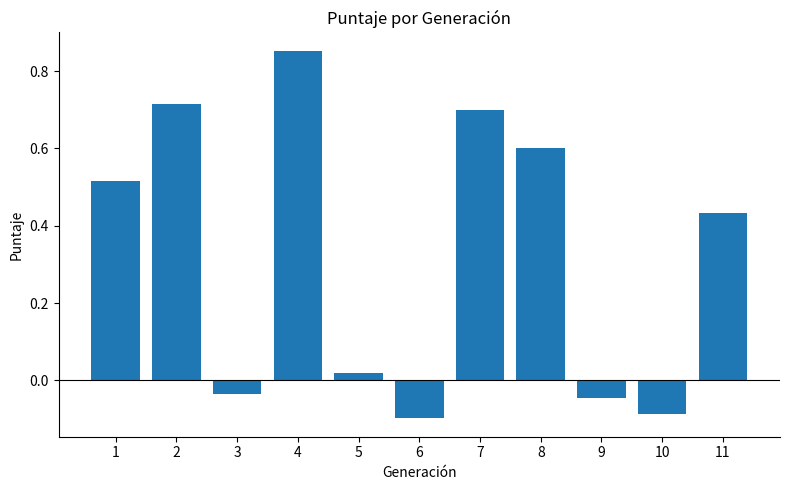

At which label is the value closest to 0?

5